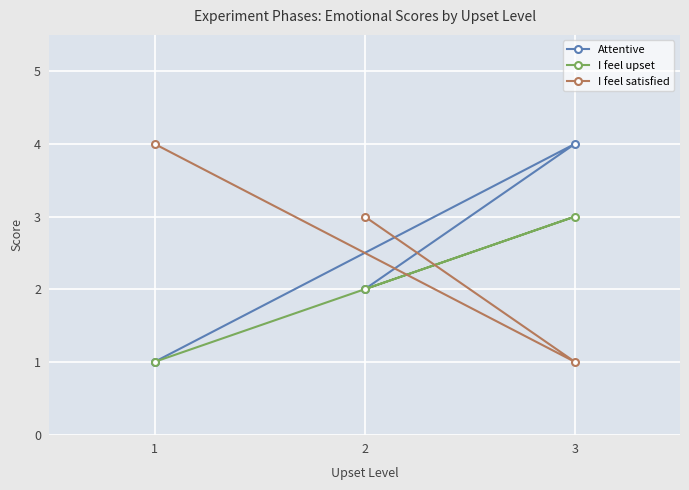

At which category does the chart reach its minimum across all series?

1